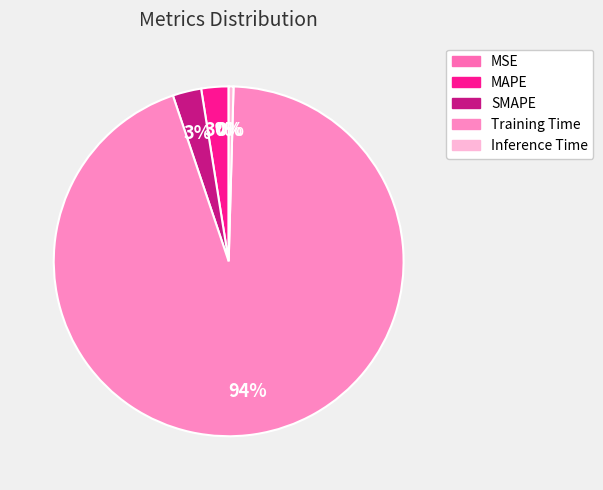

True or false: Training Time accounts for 94% of the total.

True